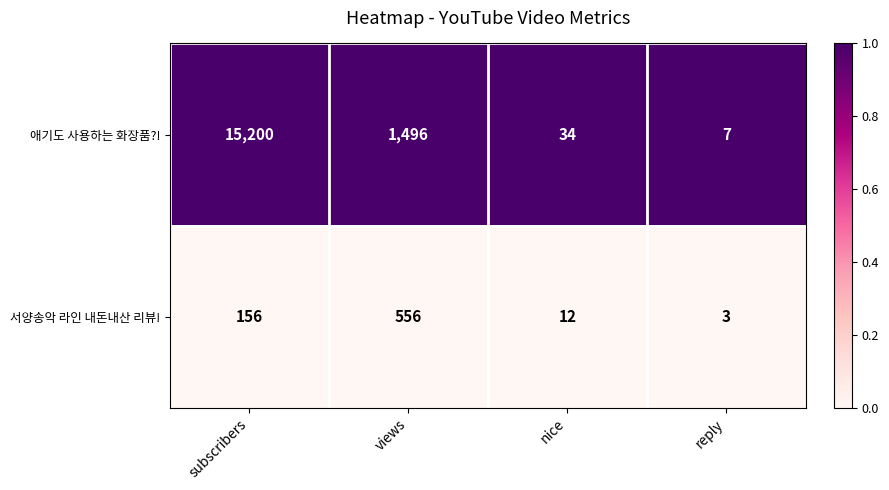

What is the minimum value for 서양송악 라인 내돈내산 리뷰!?

3